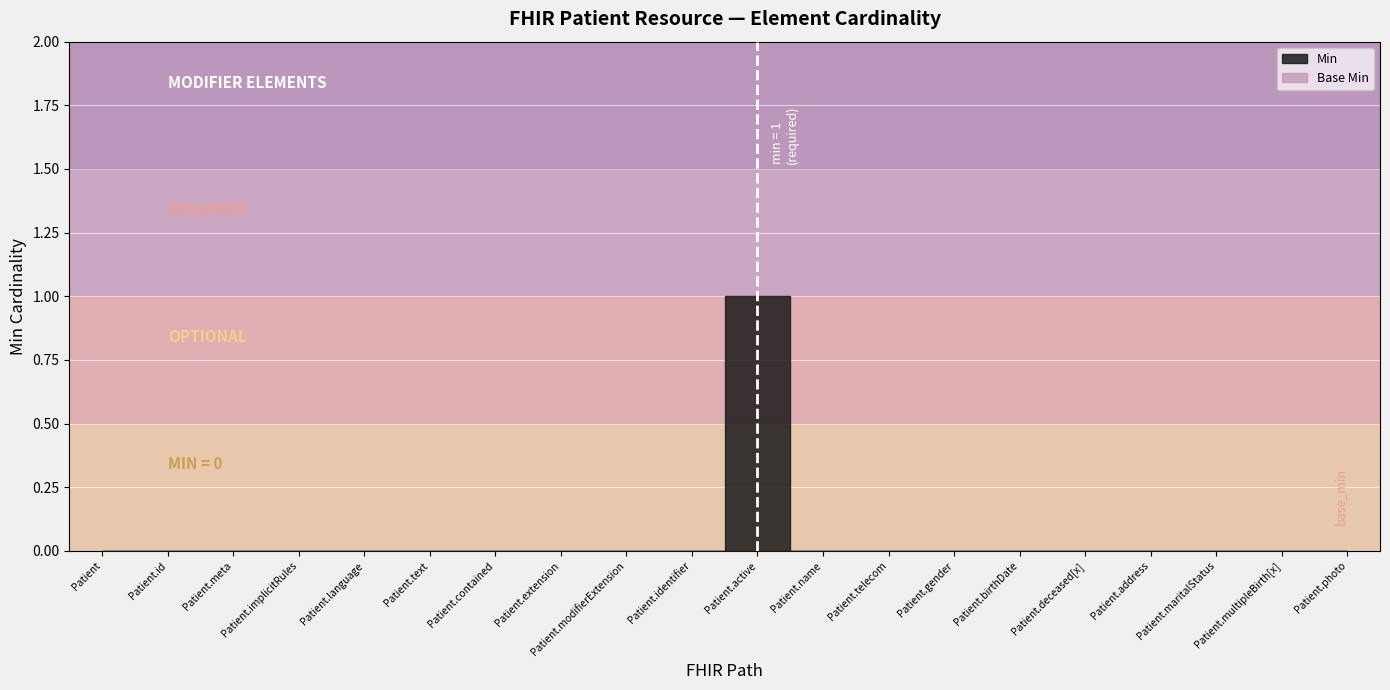

Which series has the largest total across all categories?

min_values